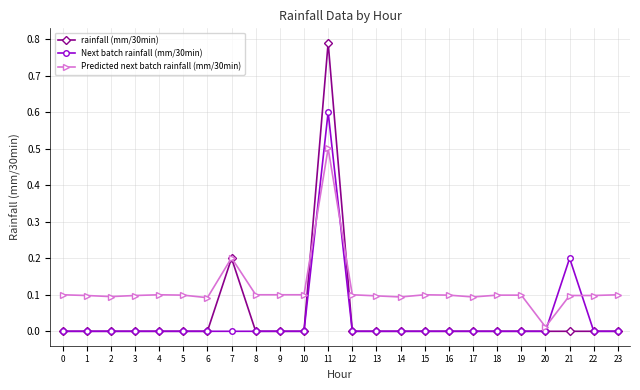

Is the value of Next batch rainfall (mm/30min) at 16 greater than the value of Predicted next batch rainfall (mm/30min) at 16?

No